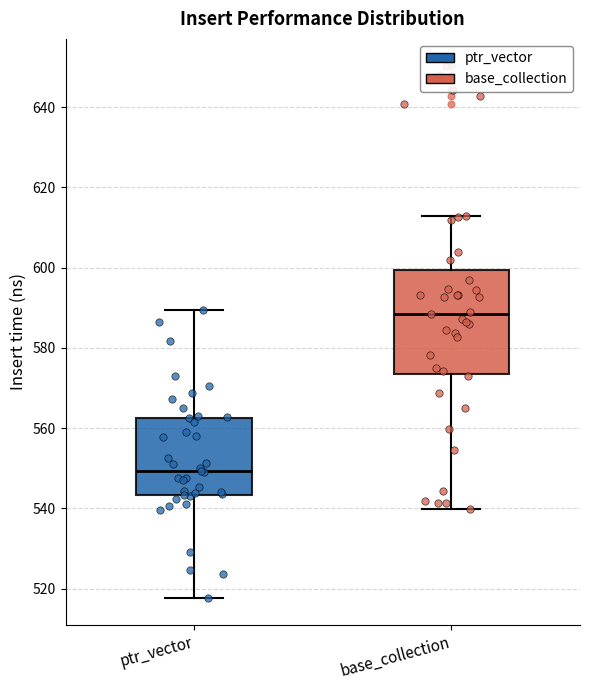

Reading left to right, transcribe this box plot: for each box, give where its median line is, the range the box spans, and where its two whiskers end, as read against the y-axis. The values are not printed on the chart, so give them approximately, as read against the axis.

ptr_vector: median 550, box 544 to 562, whiskers 518 to 590
base_collection: median 588, box 574 to 600, whiskers 540 to 612